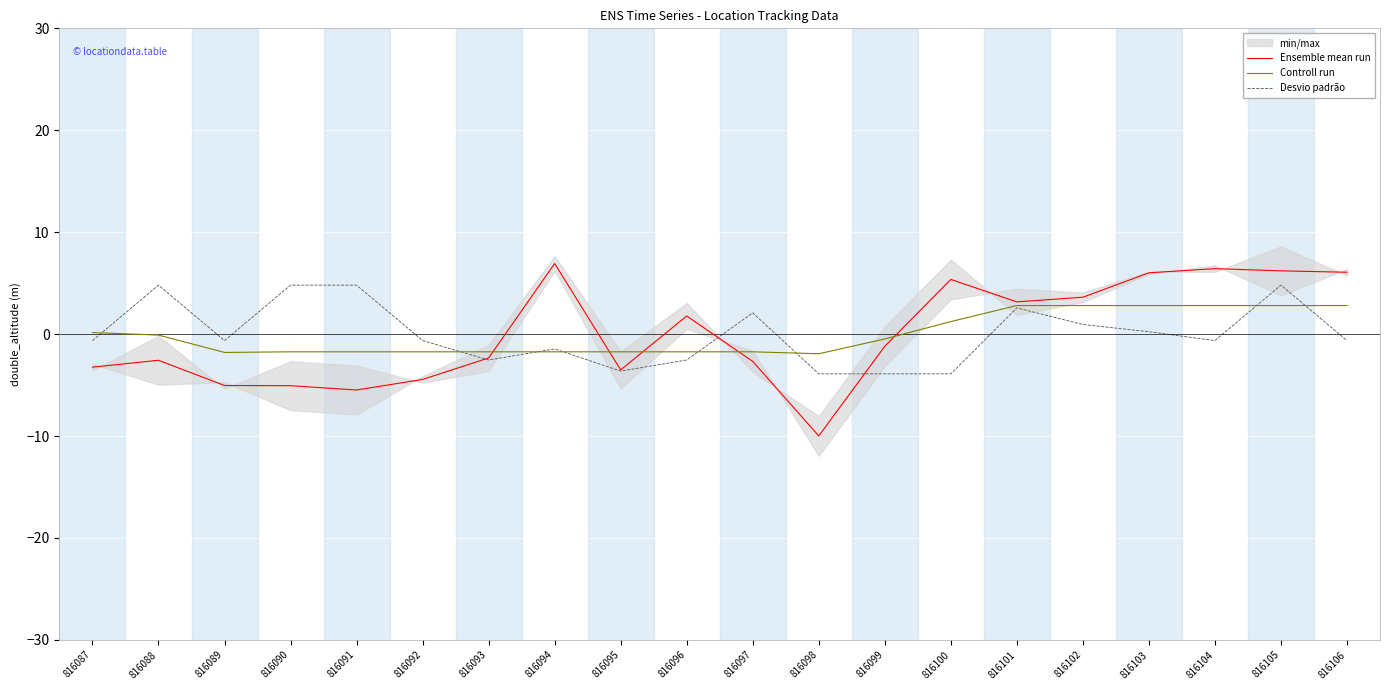

Which category has the lowest value in the Desvio padrão series?

816098